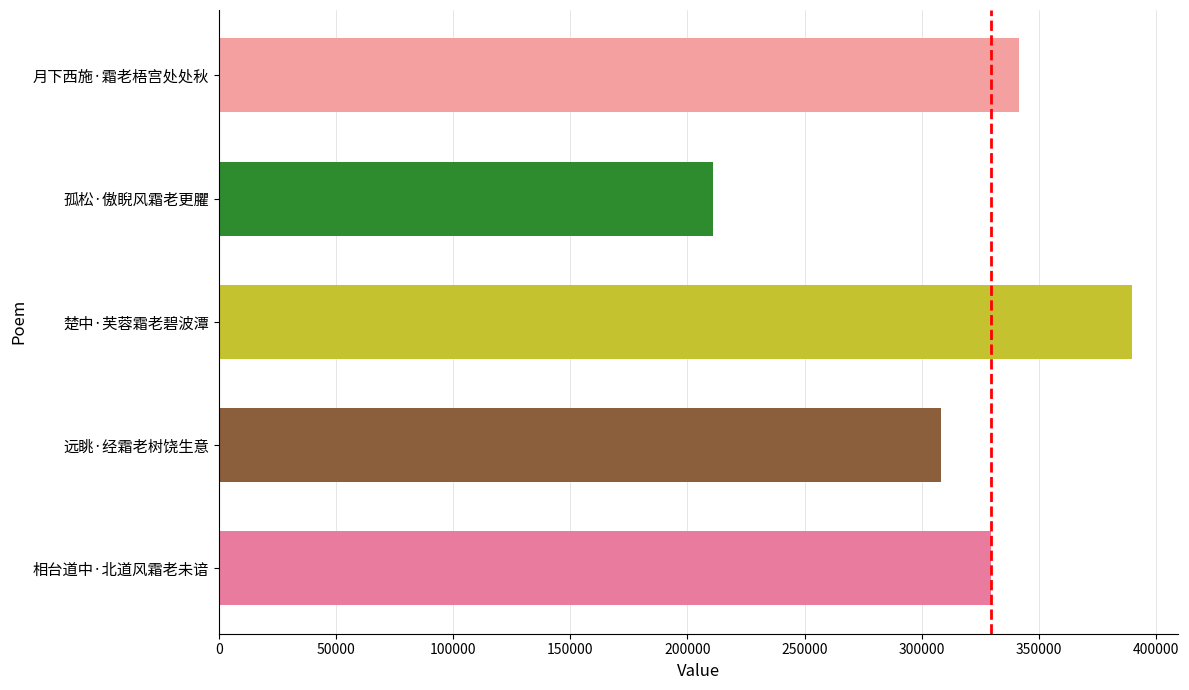

How many data points does each series have?

5